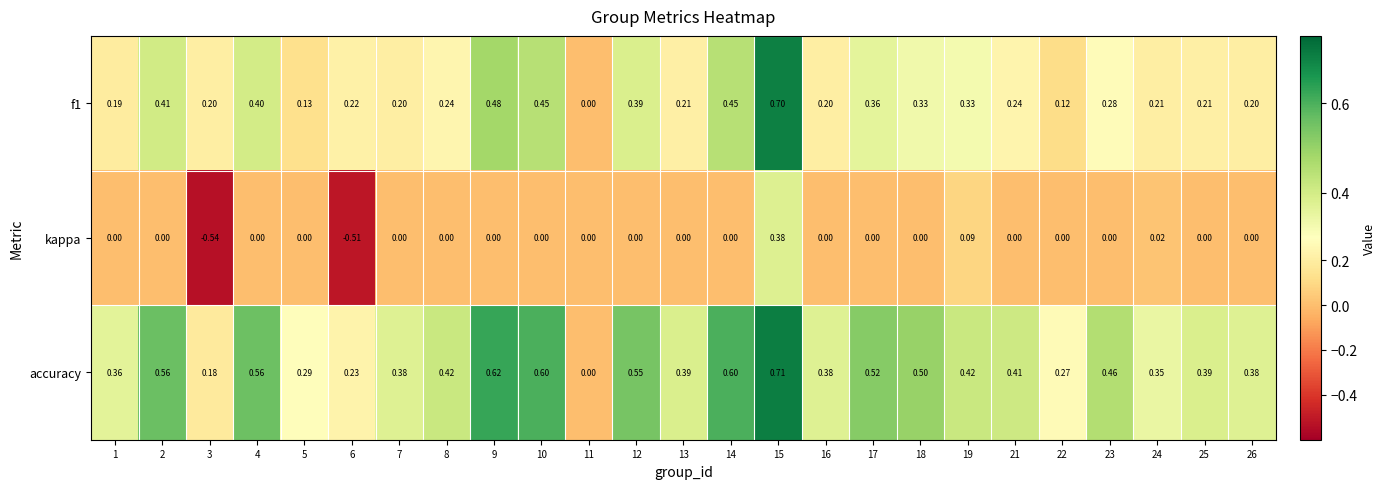

Rank the series by their average value, from lowest to highest.

kappa, f1, accuracy